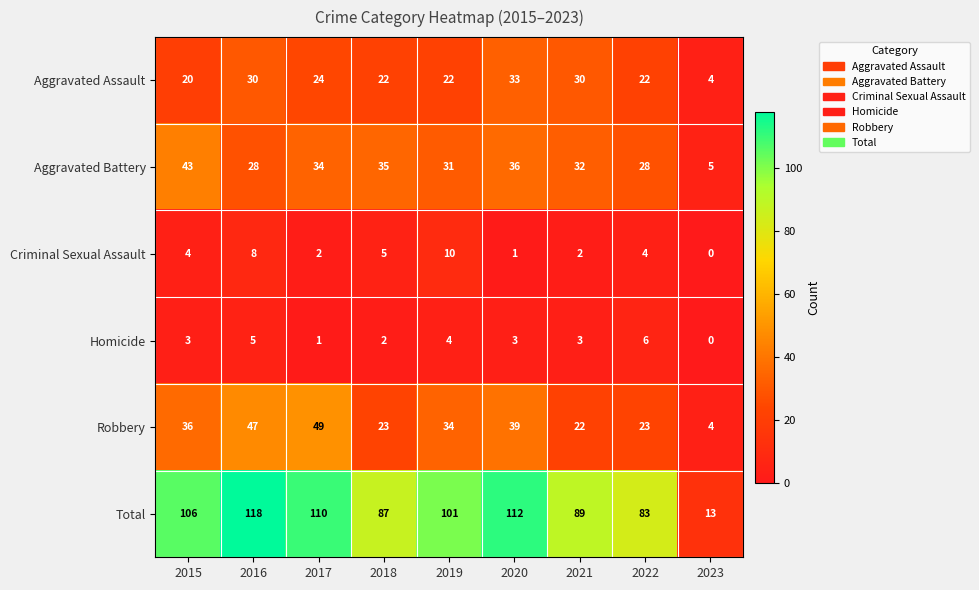

What is the average value of the Robbery series?

31